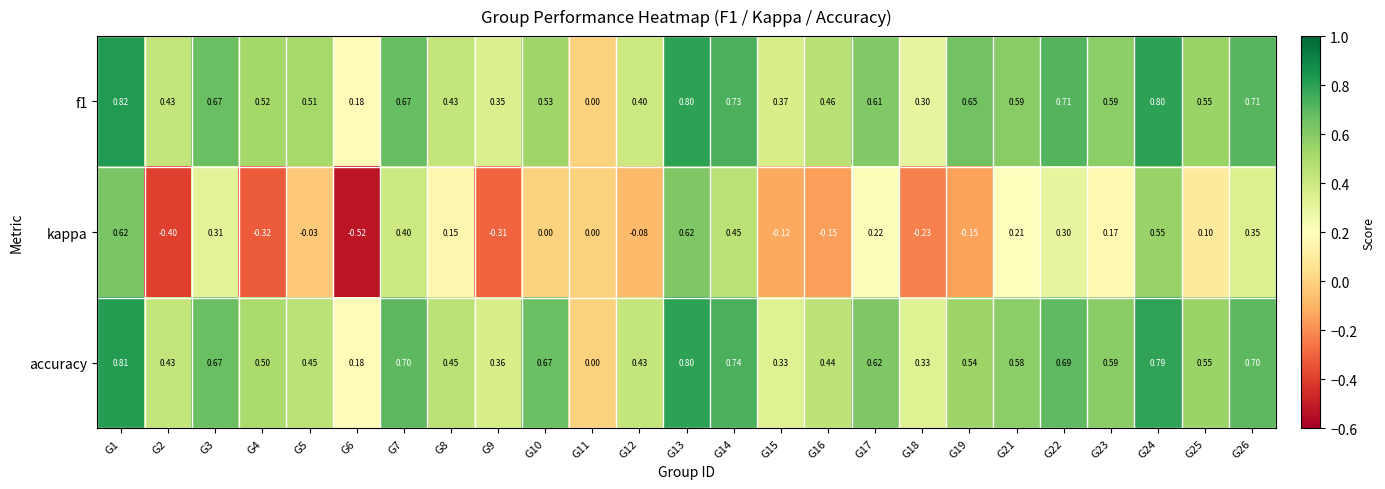

Which label corresponds to the largest value in the chart?

G1